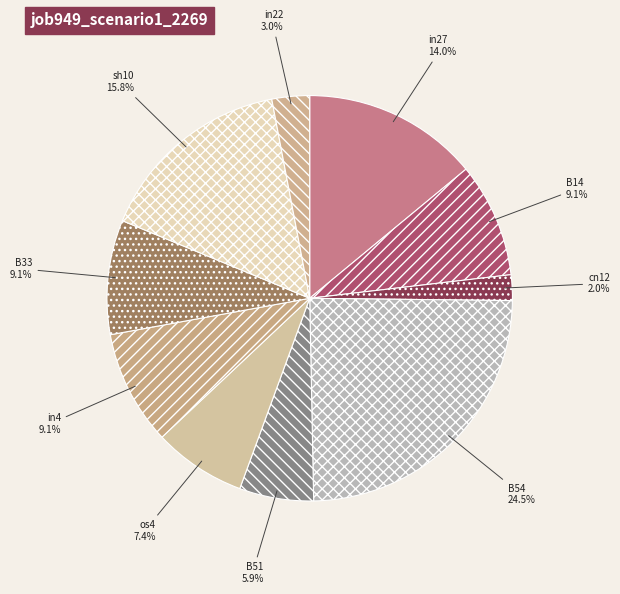

Does any single category account for the majority?

No